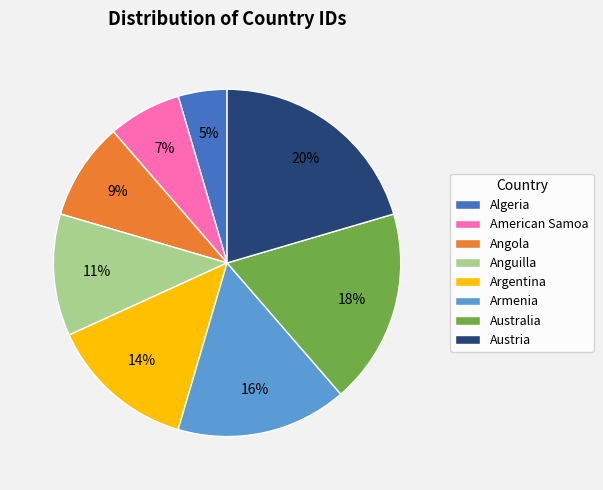

To the nearest percent, what is the average slice percentage?

12%